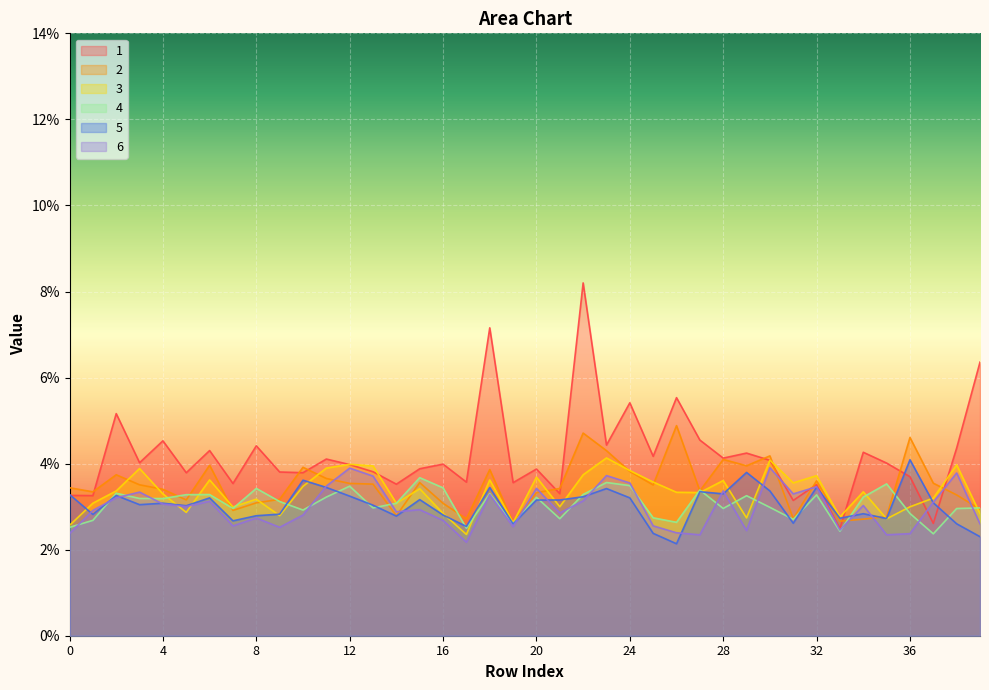

Reading left to right, transcribe all the data shown in this chart.

1: 0.0	0.0	0.1	0.0	0.0	0.0	0.0	0.0	0.0	0.0	0.0	0.0	0.0	0.0	0.0	0.0	0.0	0.0	0.1	0.0	0.0	0.0	0.1	0.0	0.1	0.0	0.1	0.0	0.0	0.0	0.0	0.0	0.0	0.0	0.0	0.0	0.0	0.0	0.0	0.1
2: 0.0	0.0	0.0	0.0	0.0	0.0	0.0	0.0	0.0	0.0	0.0	0.0	0.0	0.0	0.0	0.0	0.0	0.0	0.0	0.0	0.0	0.0	0.0	0.0	0.0	0.0	0.0	0.0	0.0	0.0	0.0	0.0	0.0	0.0	0.0	0.0	0.0	0.0	0.0	0.0
3: 0.0	0.0	0.0	0.0	0.0	0.0	0.0	0.0	0.0	0.0	0.0	0.0	0.0	0.0	0.0	0.0	0.0	0.0	0.0	0.0	0.0	0.0	0.0	0.0	0.0	0.0	0.0	0.0	0.0	0.0	0.0	0.0	0.0	0.0	0.0	0.0	0.0	0.0	0.0	0.0
4: 0.0	0.0	0.0	0.0	0.0	0.0	0.0	0.0	0.0	0.0	0.0	0.0	0.0	0.0	0.0	0.0	0.0	0.0	0.0	0.0	0.0	0.0	0.0	0.0	0.0	0.0	0.0	0.0	0.0	0.0	0.0	0.0	0.0	0.0	0.0	0.0	0.0	0.0	0.0	0.0
5: 0.0	0.0	0.0	0.0	0.0	0.0	0.0	0.0	0.0	0.0	0.0	0.0	0.0	0.0	0.0	0.0	0.0	0.0	0.0	0.0	0.0	0.0	0.0	0.0	0.0	0.0	0.0	0.0	0.0	0.0	0.0	0.0	0.0	0.0	0.0	0.0	0.0	0.0	0.0	0.0
6: 0.0	0.0	0.0	0.0	0.0	0.0	0.0	0.0	0.0	0.0	0.0	0.0	0.0	0.0	0.0	0.0	0.0	0.0	0.0	0.0	0.0	0.0	0.0	0.0	0.0	0.0	0.0	0.0	0.0	0.0	0.0	0.0	0.0	0.0	0.0	0.0	0.0	0.0	0.0	0.0